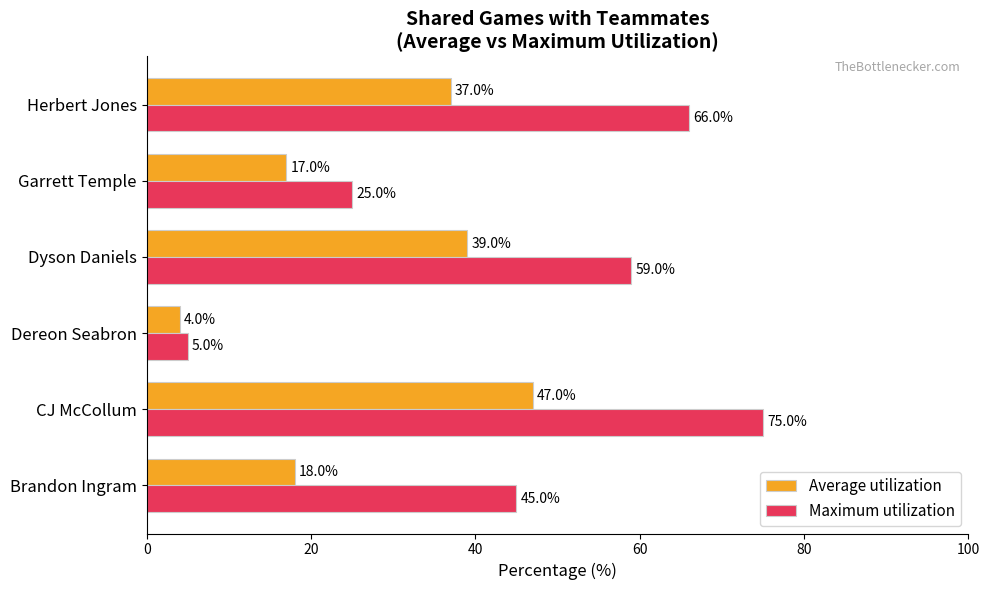

What is the sum of all Average utilization values?

162